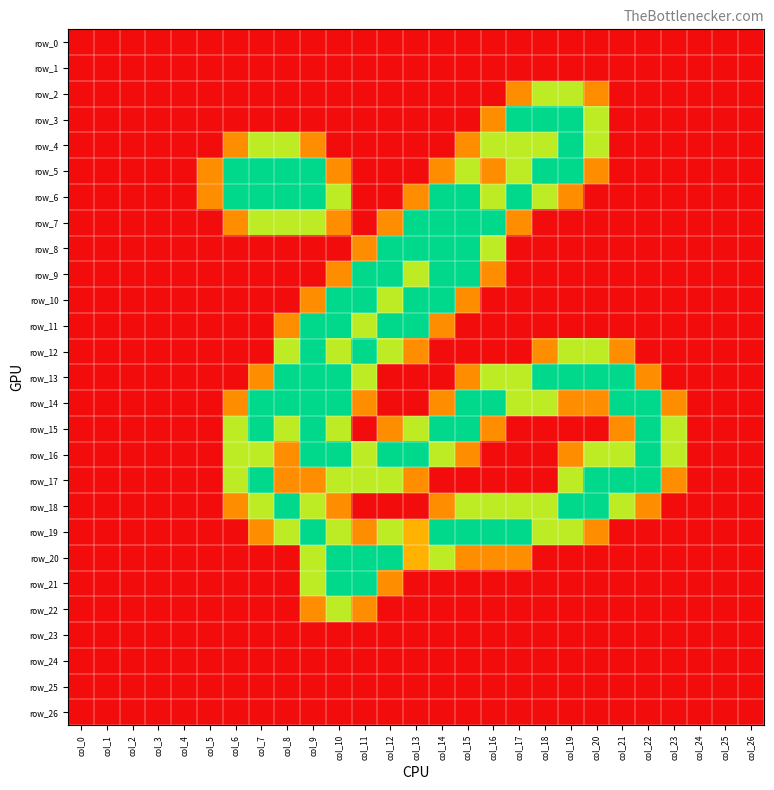

Between col_1 and col_5, which series saw the biggest shift?

row_5